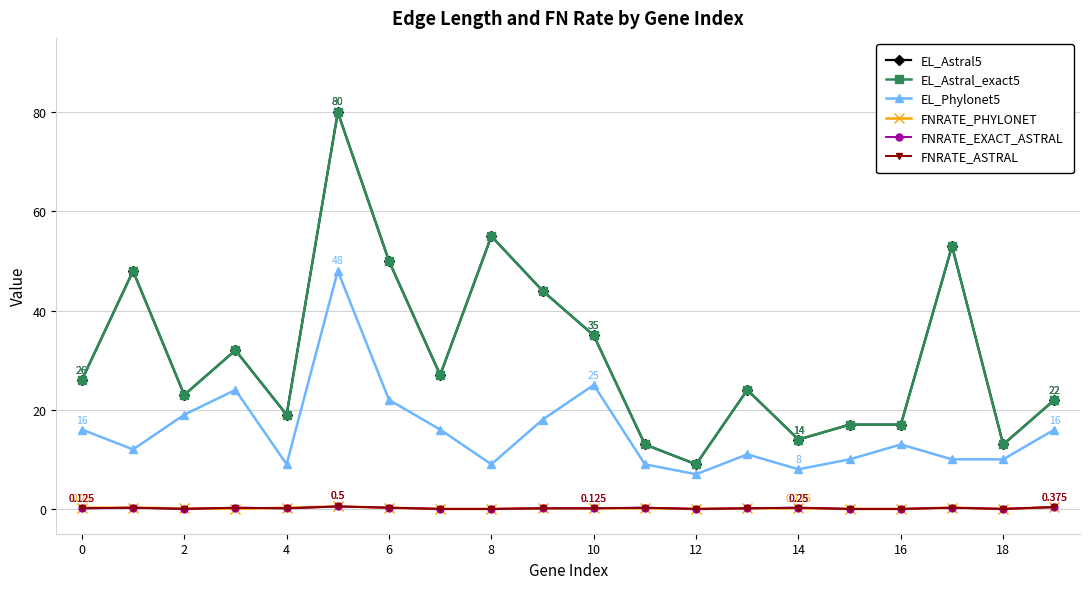

Reading left to right, extract all data points from this chart.

EL_Astral5: 26.0	48.0	23.0	32.0	19.0	80.0	50.0	27.0	55.0	44.0	35.0	13.0	9.0	24.0	14.0	17.0	17.0	53.0	13.0	22.0
EL_Astral_exact5: 26.0	48.0	23.0	32.0	19.0	80.0	50.0	27.0	55.0	44.0	35.0	13.0	9.0	24.0	14.0	17.0	17.0	53.0	13.0	22.0
EL_Phylonet5: 16.0	12.0	19.0	24.0	9.0	48.0	22.0	16.0	9.0	18.0	25.0	9.0	7.0	11.0	8.0	10.0	13.0	10.0	10.0	16.0
FNRATE_PHYLONET: 0.2	0.2	0.1	0.0	0.2	0.5	0.2	0.0	0.0	0.1	0.1	0.1	0.0	0.1	0.1	0.0	0.0	0.2	0.0	0.4
FNRATE_EXACT_ASTRAL: 0.1	0.2	0.0	0.2	0.1	0.5	0.2	0.0	0.0	0.1	0.1	0.2	0.0	0.1	0.2	0.0	0.0	0.2	0.0	0.4
FNRATE_ASTRAL: 0.1	0.2	0.0	0.2	0.1	0.5	0.2	0.0	0.0	0.1	0.1	0.2	0.0	0.1	0.2	0.0	0.0	0.2	0.0	0.4